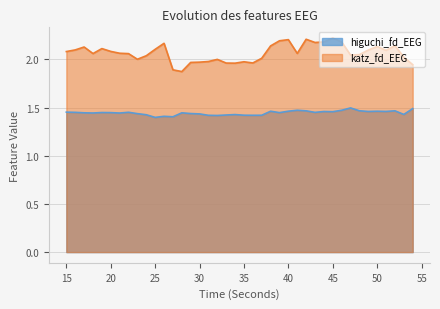

Which has a higher value, 42 or 32?

42